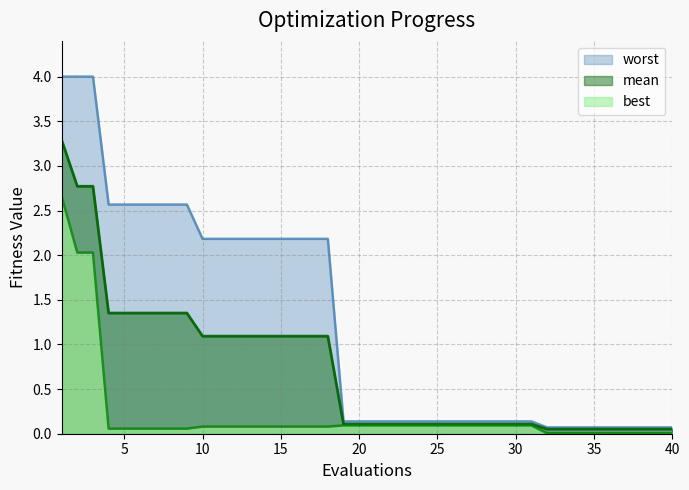

True or false: mean has a value of 0.2 at 29.

False